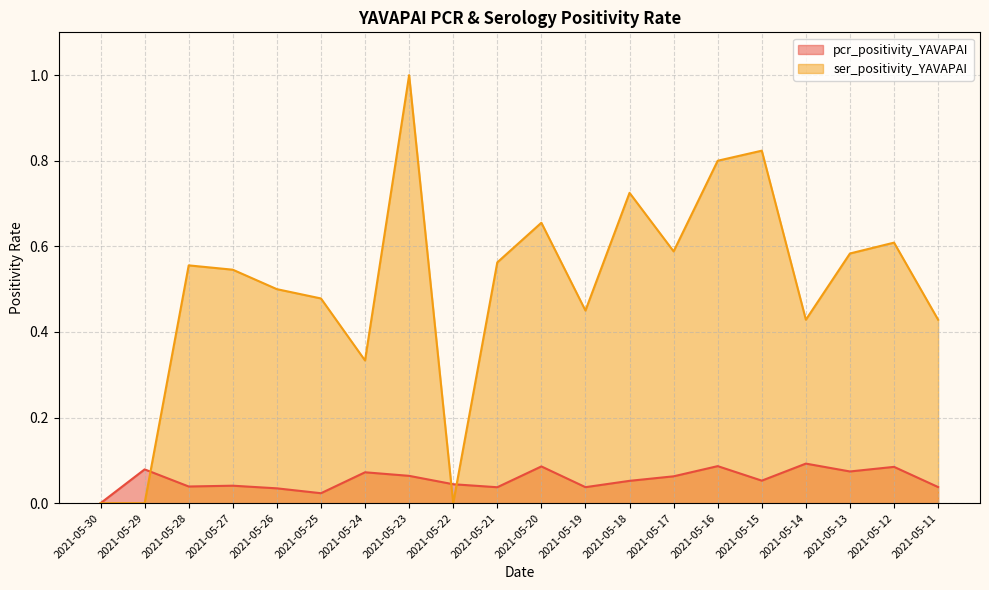

What is the difference between the second highest and second lowest values in the ser_positivity_YAVAPAI series?

0.8